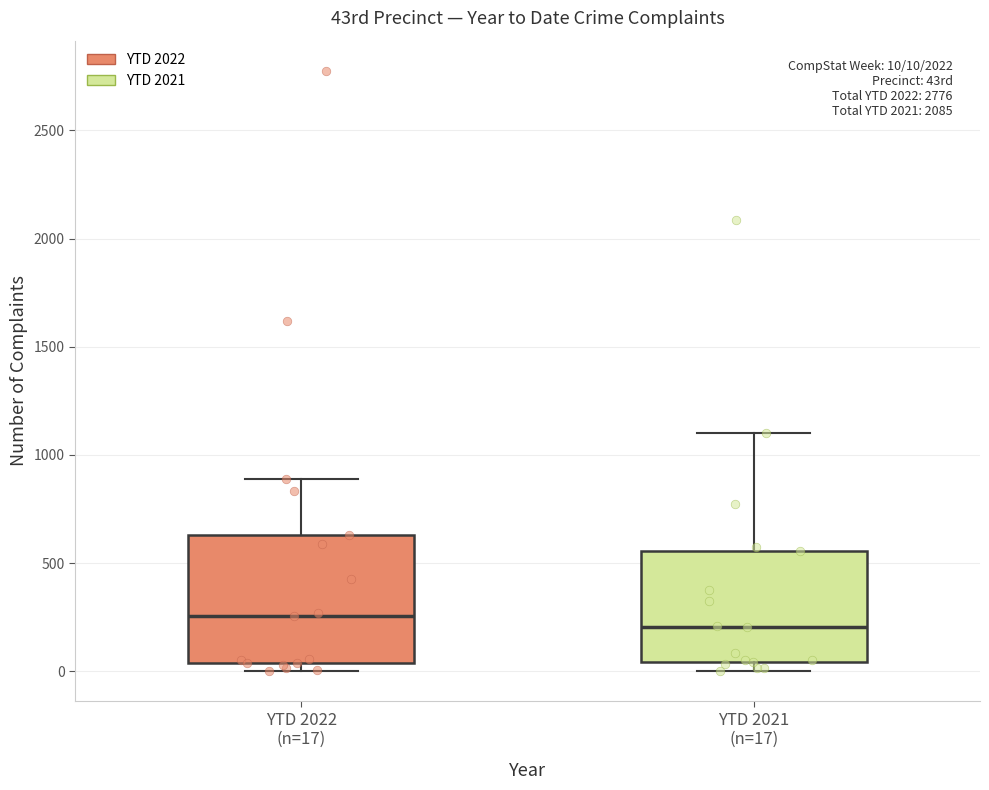

Which box's median line is the lowest?

YTD 2021 (n=17)